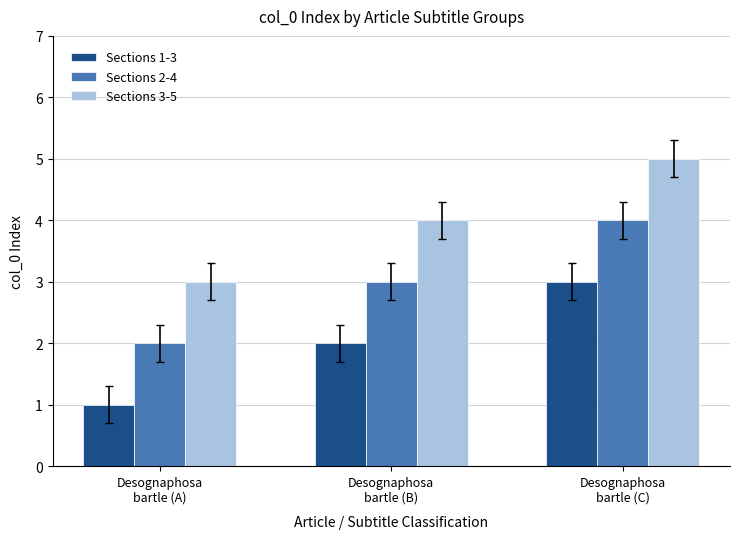

What is the smallest value displayed?

1